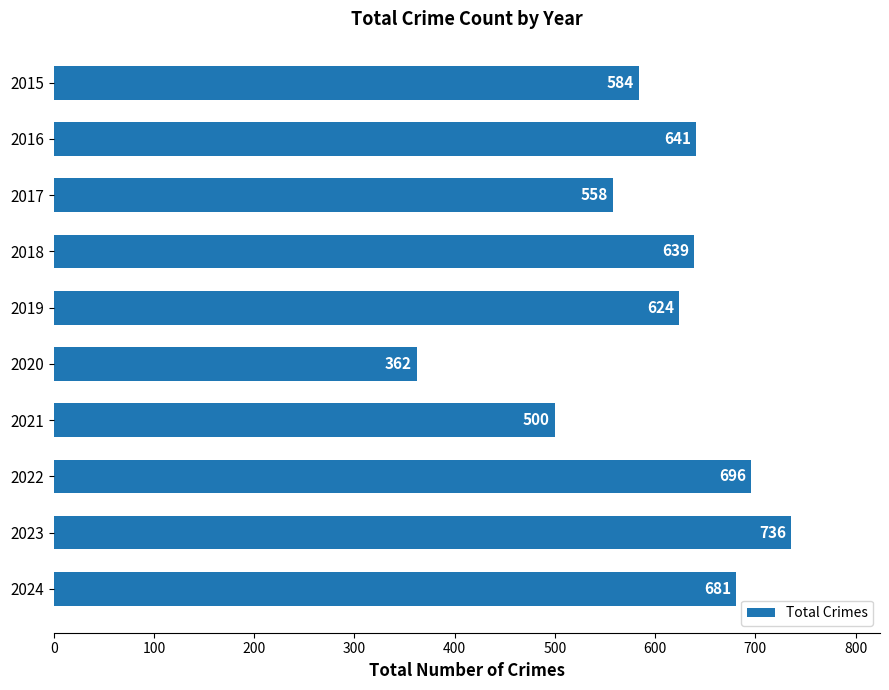

Is it true that the value at 2024 is 395?

False